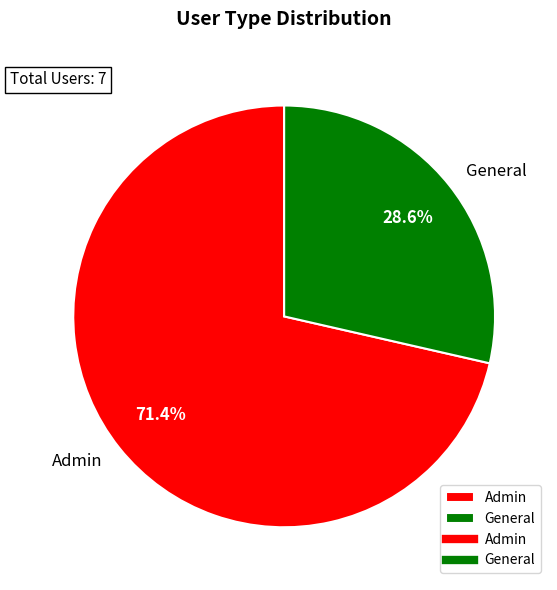

To the nearest percent, what is the difference between the largest and smallest slice percentages?

43%